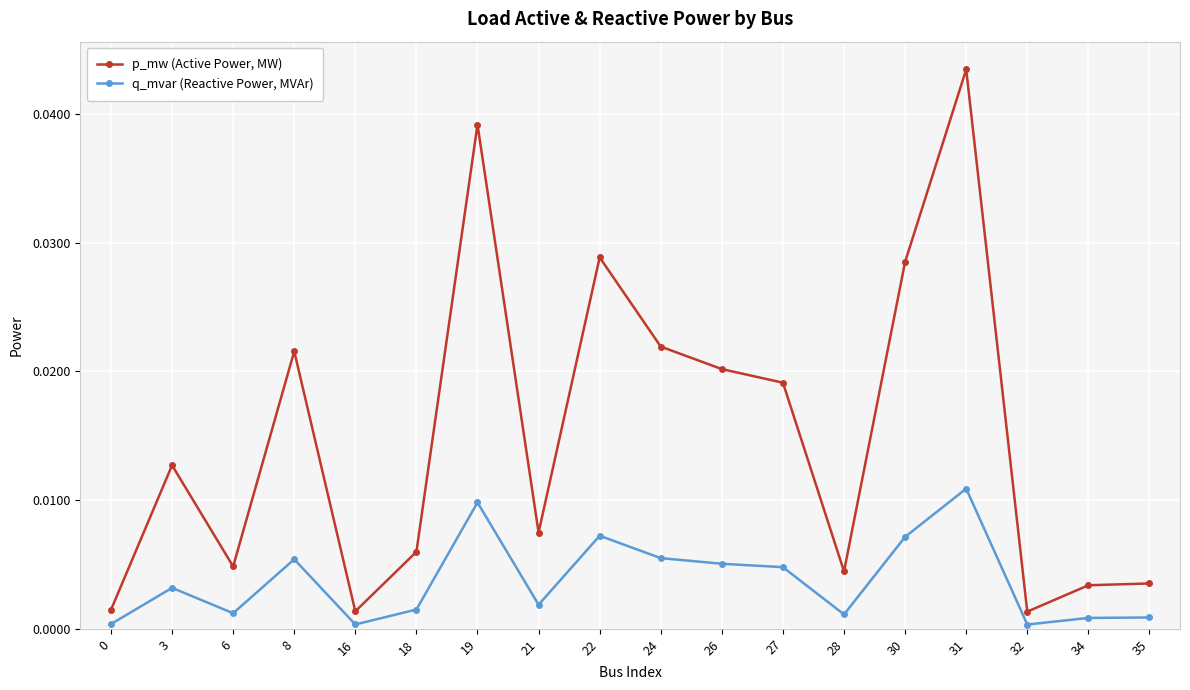

Rank the series by their maximum value, from highest to lowest.

p_mw (Active Power, MW), q_mvar (Reactive Power, MVAr)